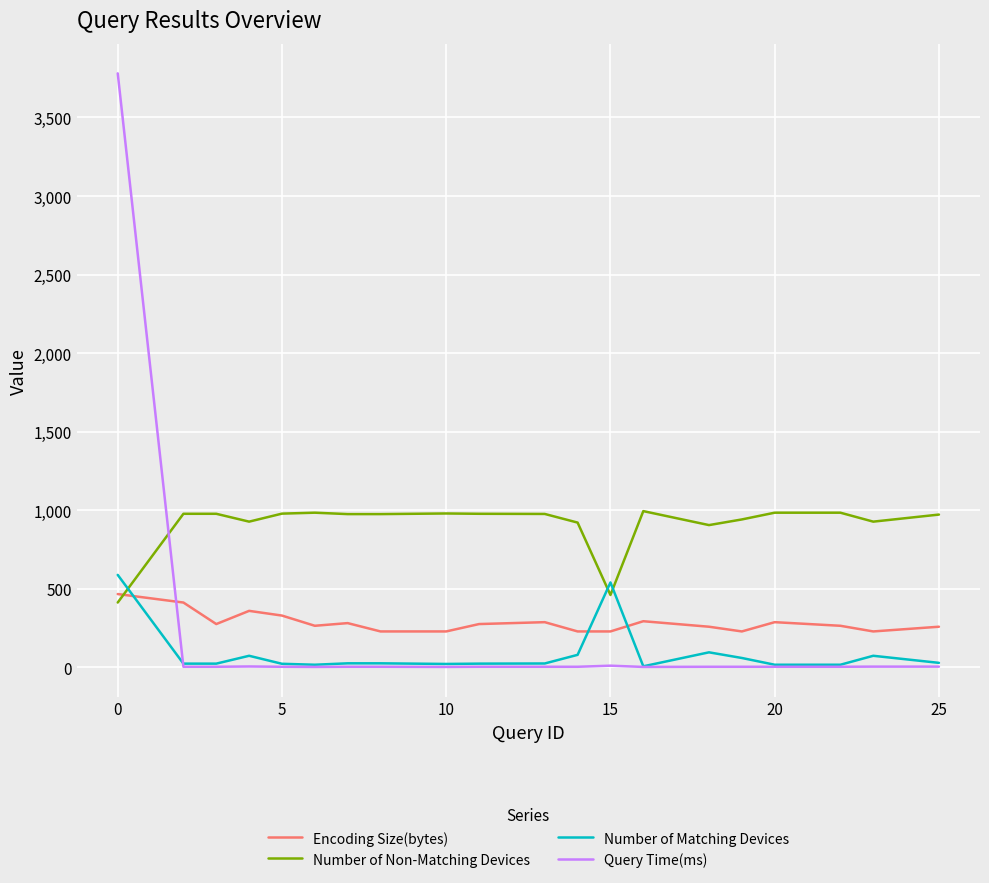

Which series has the largest total across all categories?

Number of Non-Matching Devices